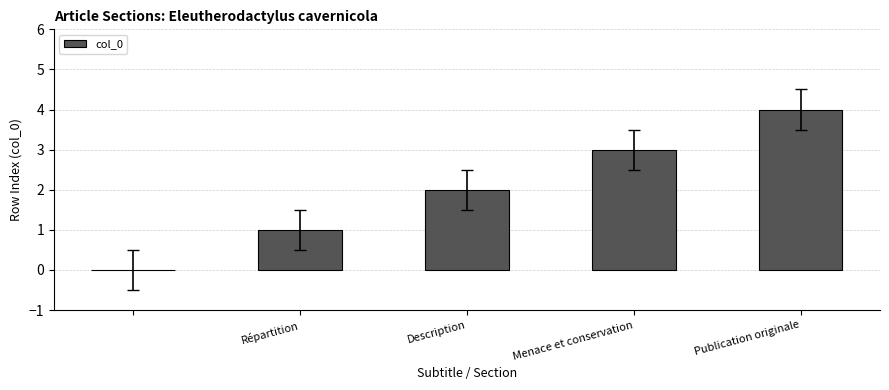

What is the maximum value shown in the chart?

4